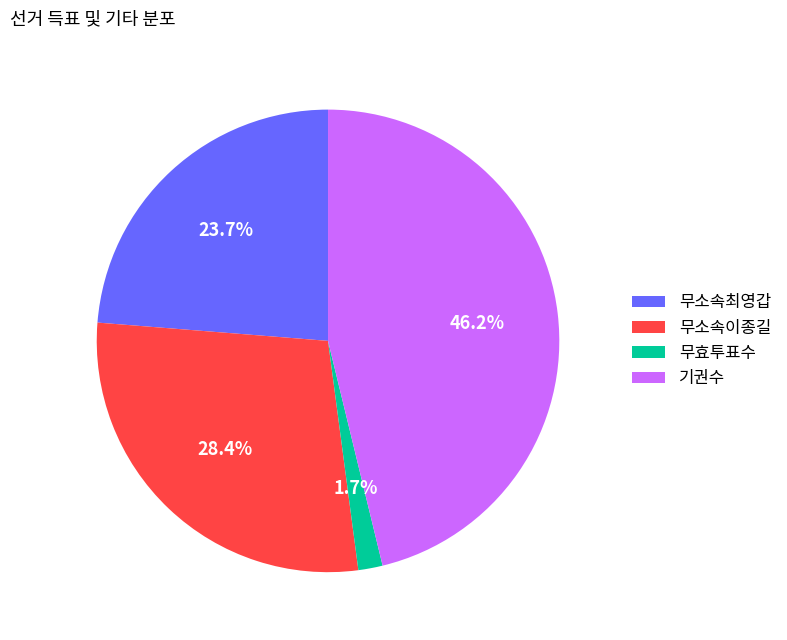

The 기권수 slice represents 46% of the pie. True or false?

True